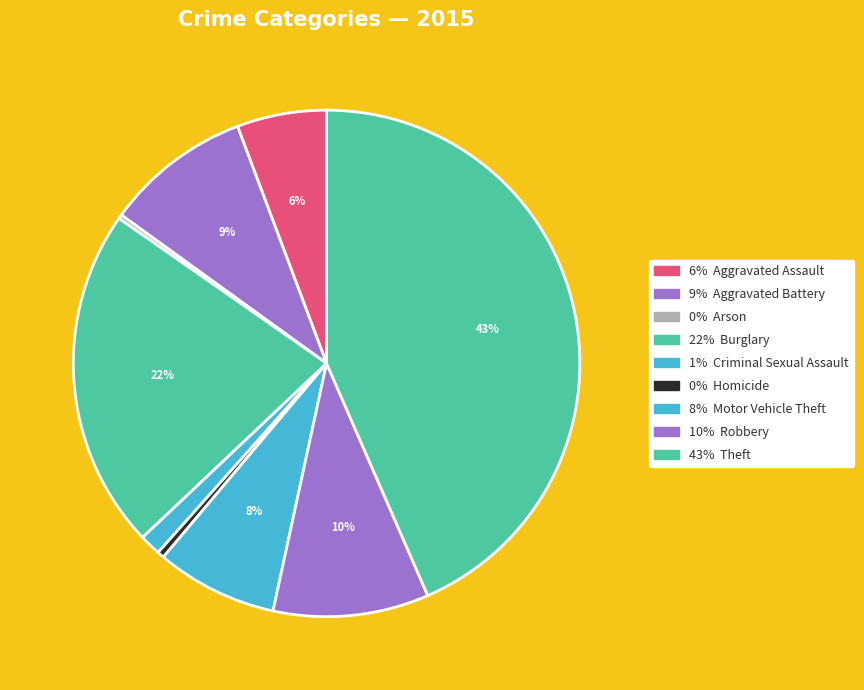

Count the number of slices in the pie.

9